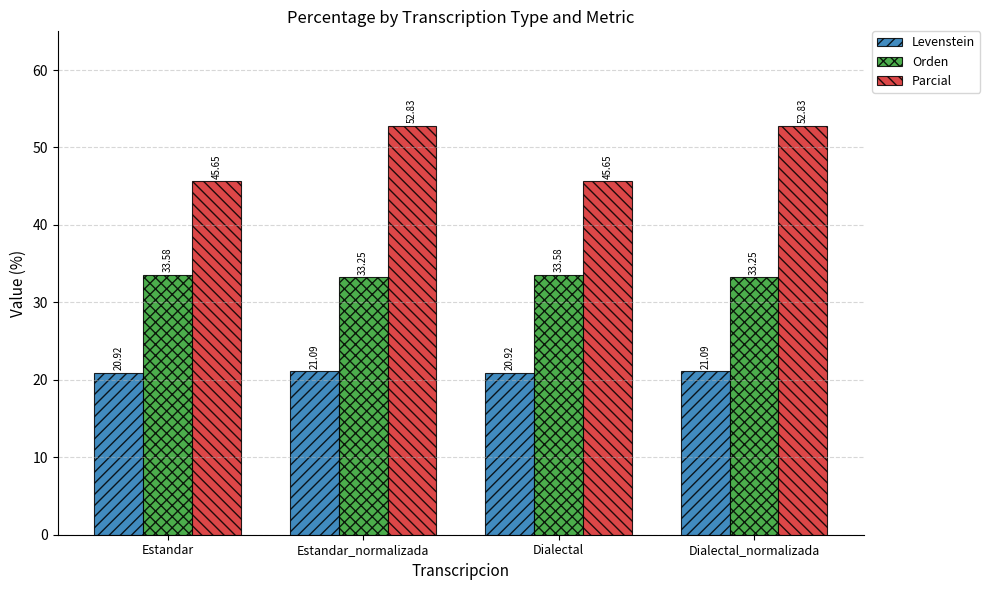

True or false: Parcial has a value of 52.8 at Estandar_normalizada.

True